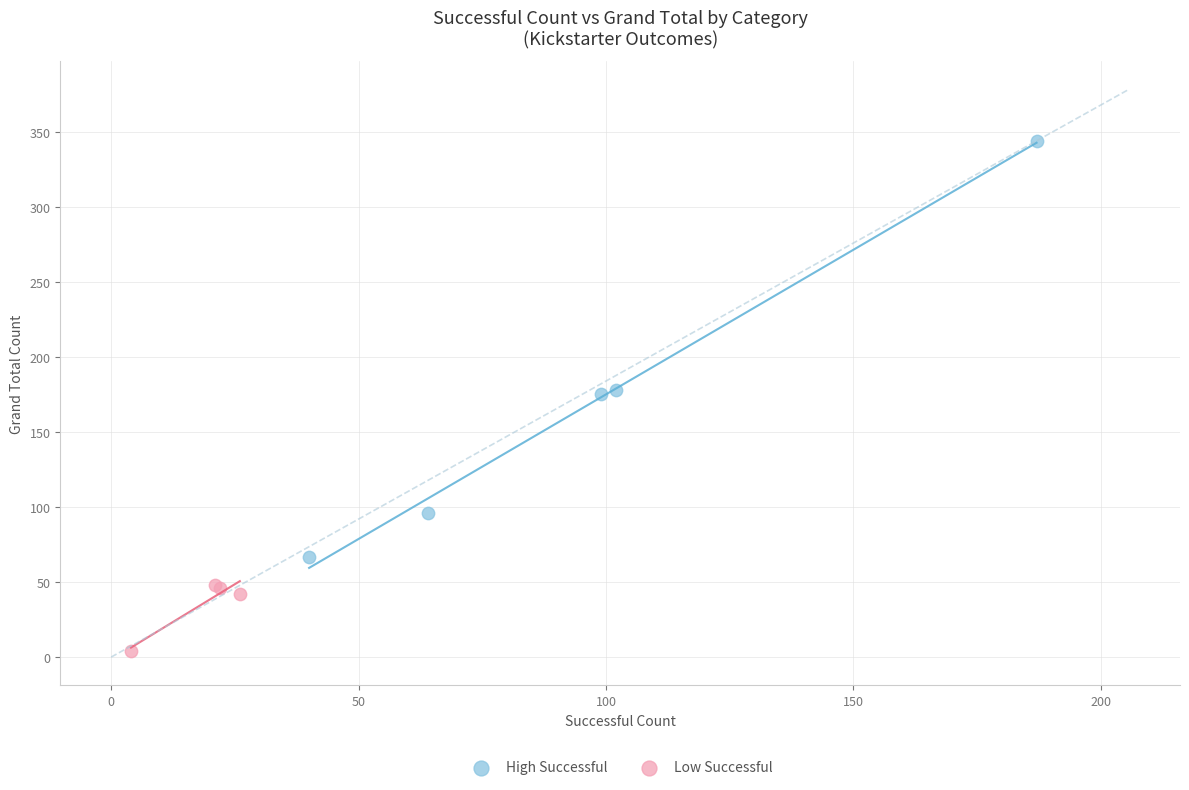

Which series has the widest spread of Y values?

High Successful